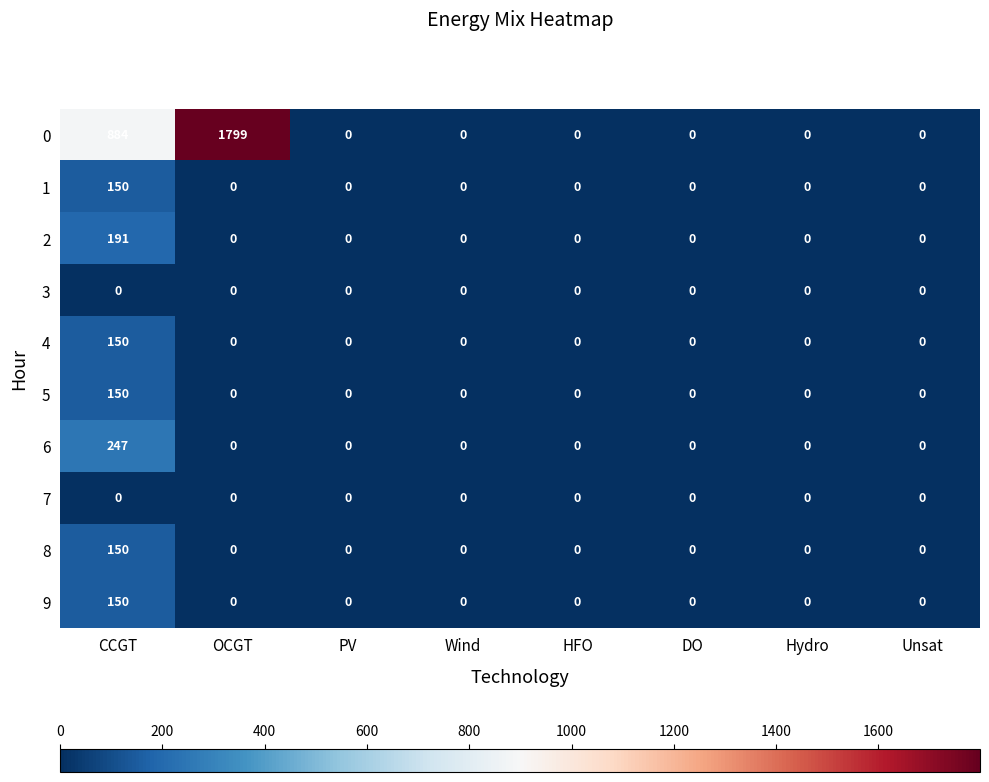

What is the difference between the maximum and minimum values in the 9 series?

150